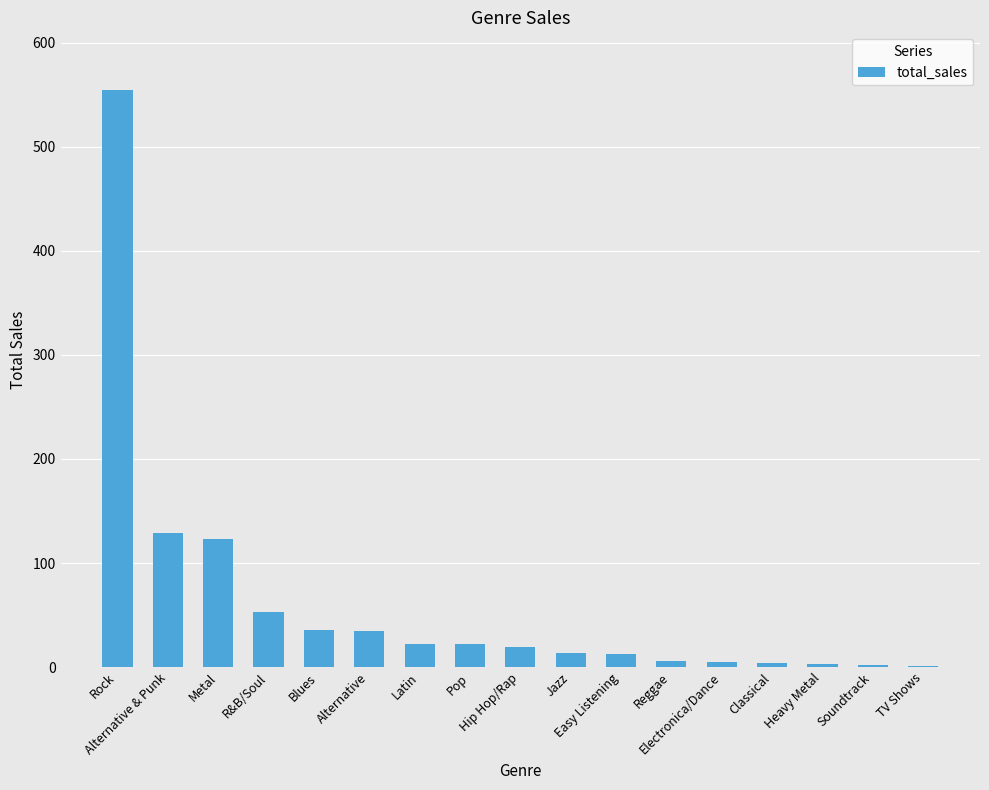

What is the greatest value displayed?

554.4